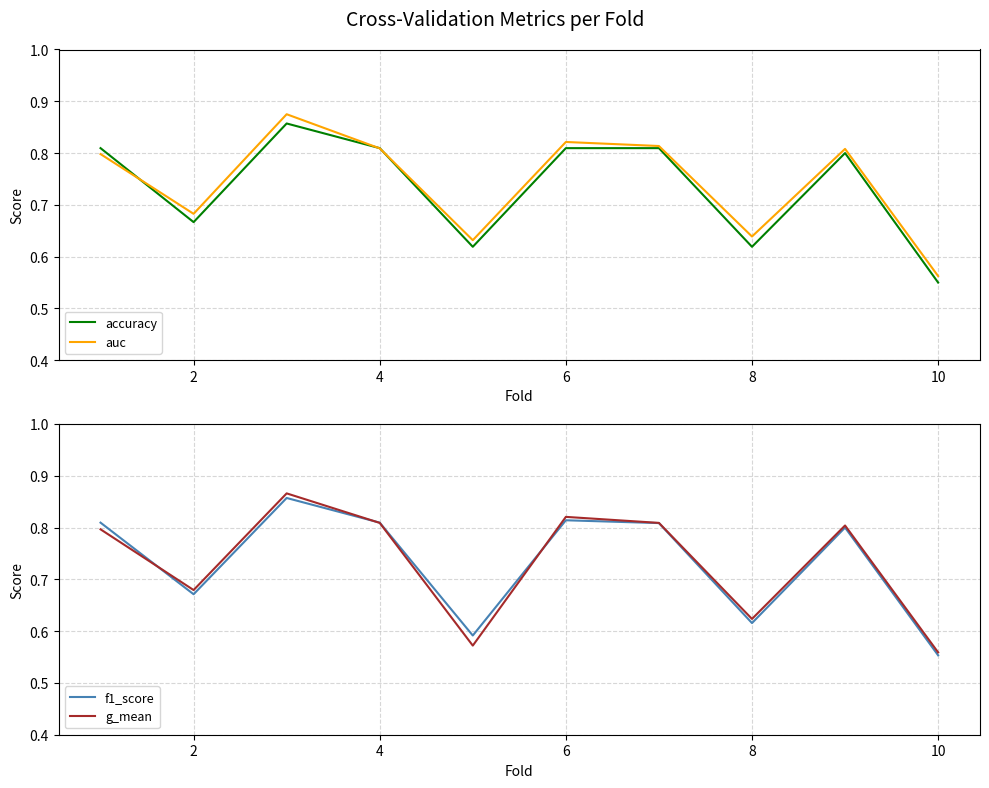

Where is f1_score nearest to the value 0?

10